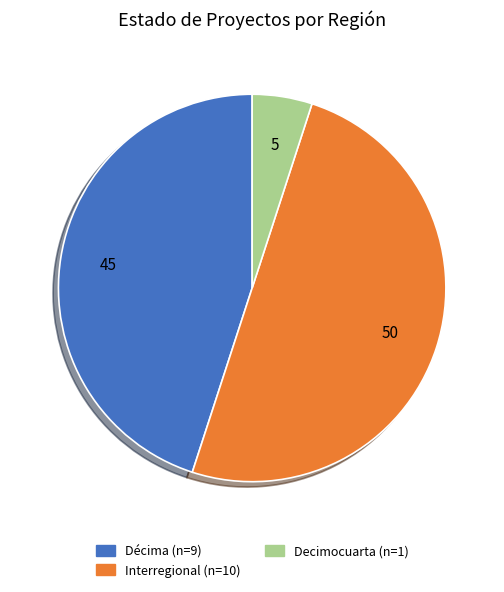

Rank the categories by value from highest to lowest.

Interregional, Décima, Decimocuarta